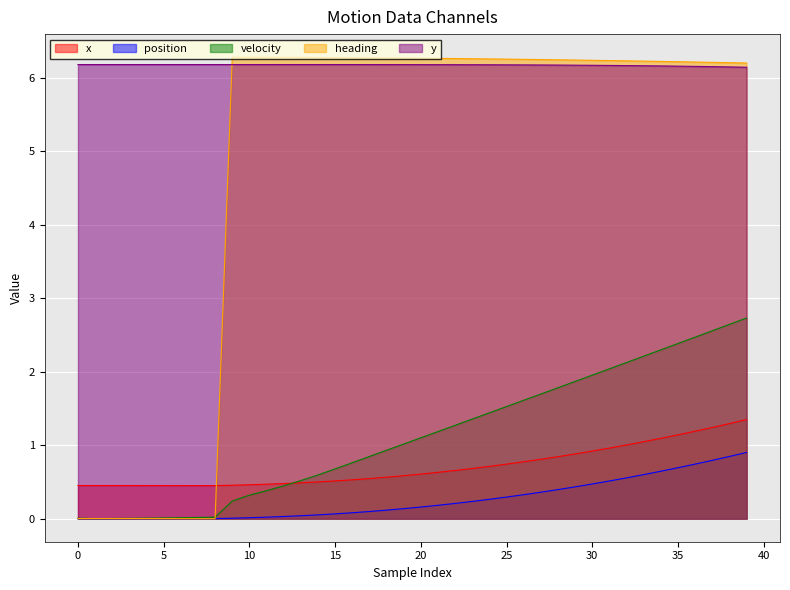

True or false: y and velocity cross at least once.

False